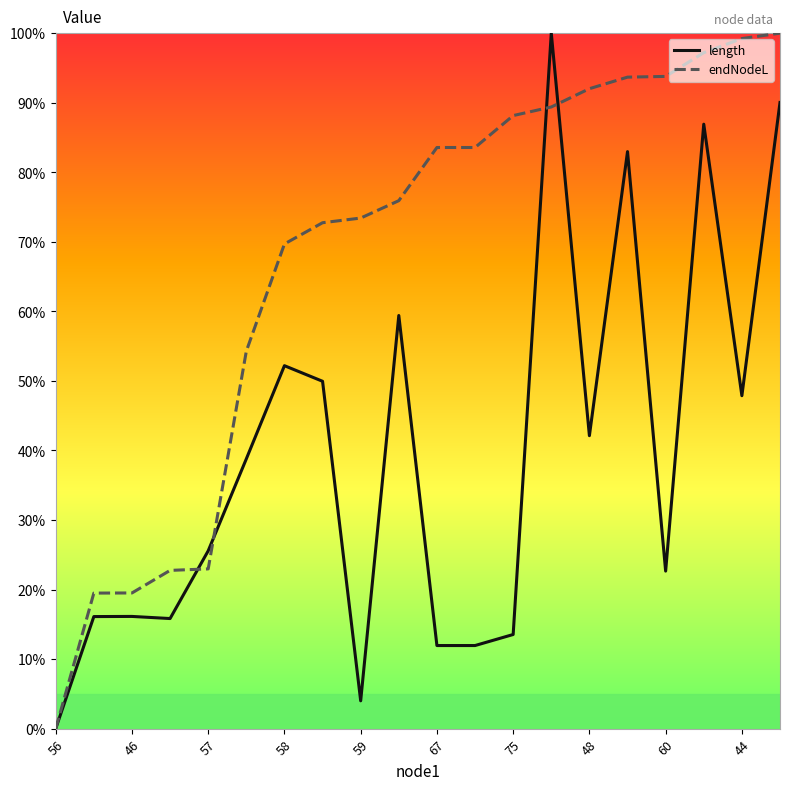

What are all the series names shown in the legend?

length, endNodeL